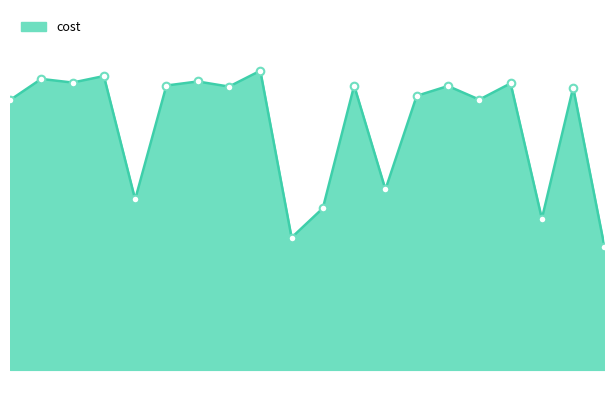

Does the chart have visible grid lines?

No